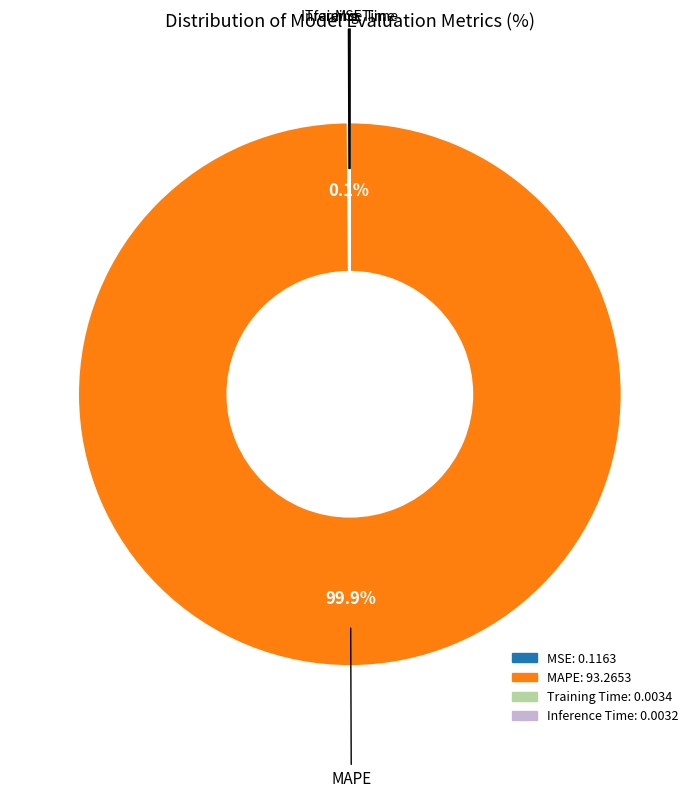

Which category has the biggest portion of the pie?

MAPE